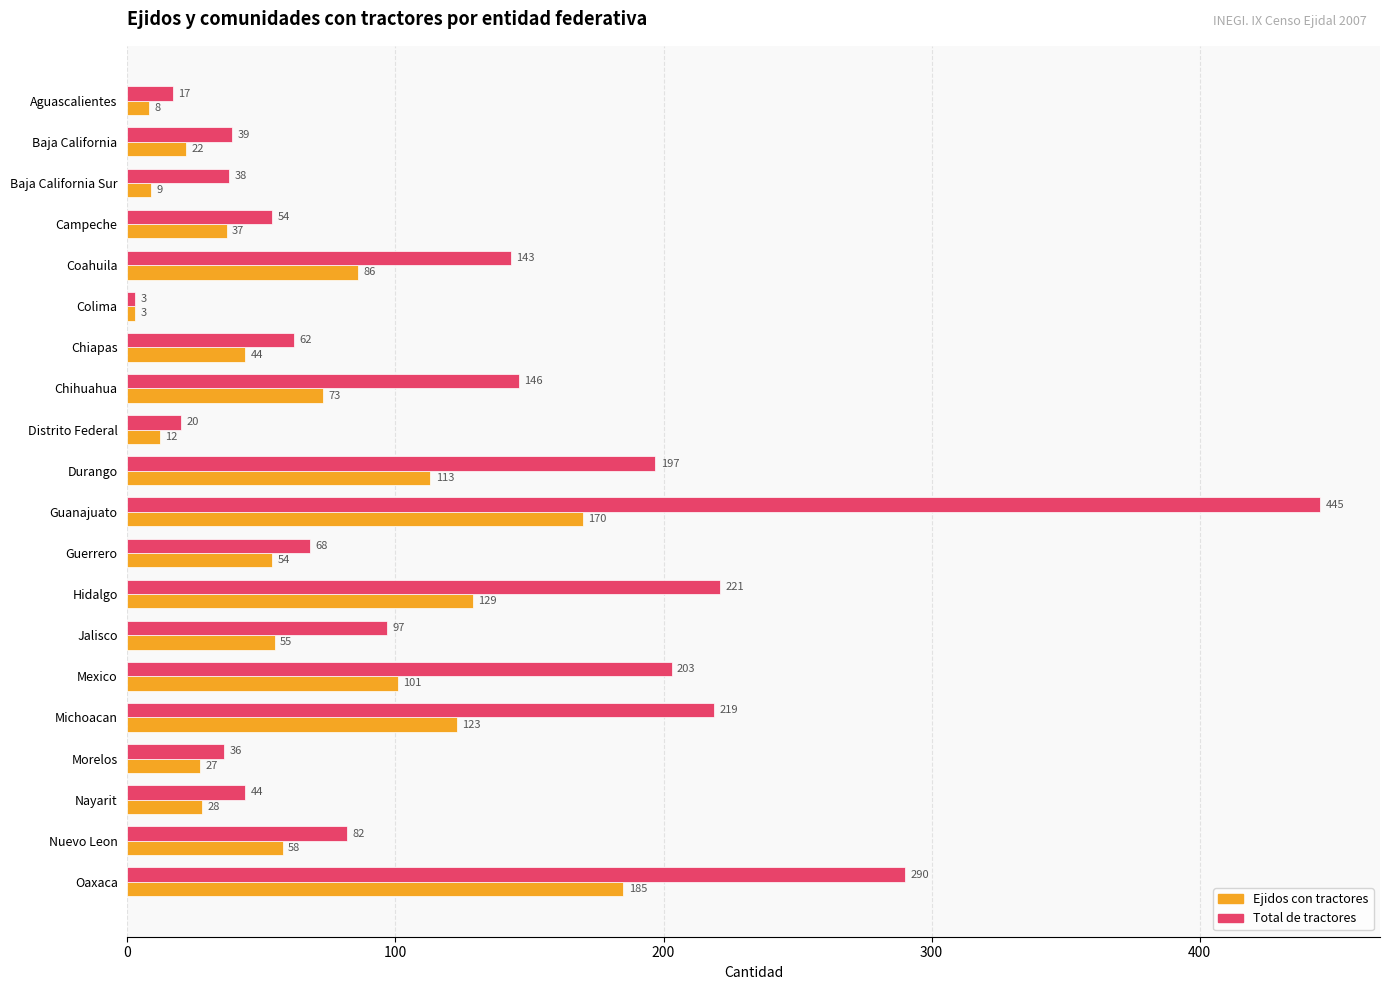

At which label does Total de tractores reach its minimum?

Colima